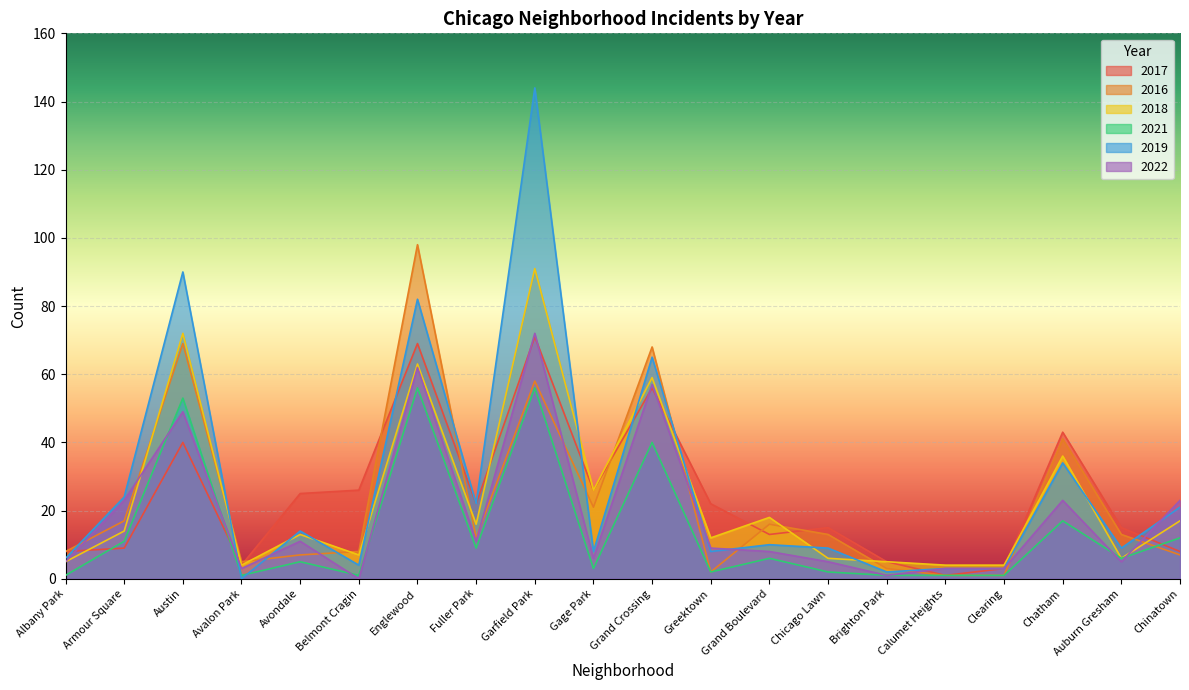

The 2021 series shows 6 at Grand Boulevard. True or false?

True